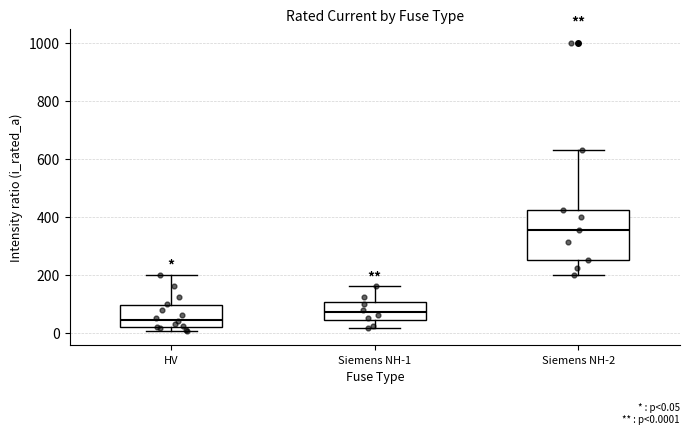

Comparing the boxes themselves (not the whiskers), which one is the tallest?

Siemens NH-2